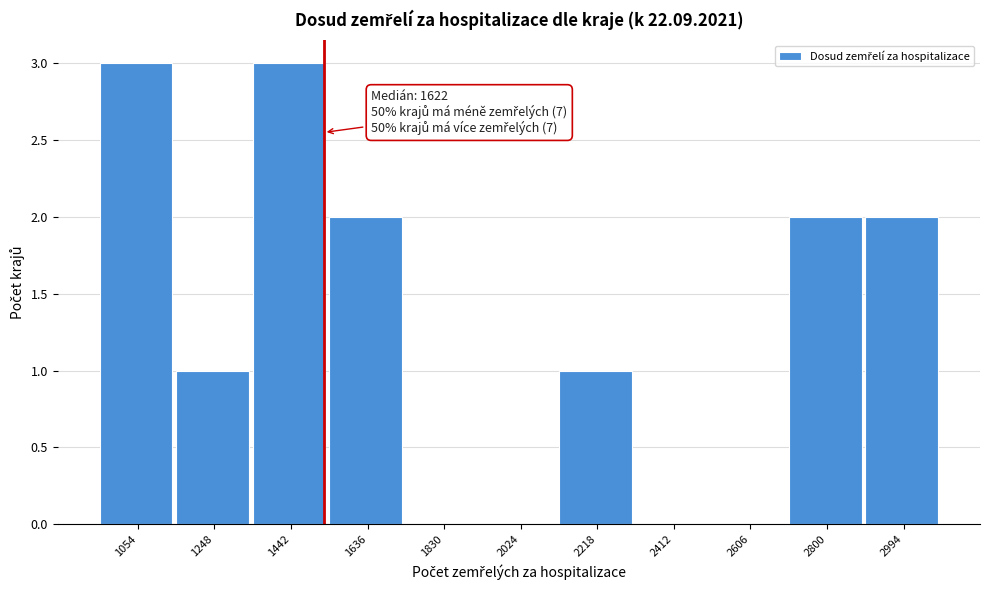

Reading left to right, extract all data points from this chart.

1054=3	1248=1	1442=3	1636=2	1830=0	2024=0	2218=1	2412=0	2606=0	2800=2	2994=2